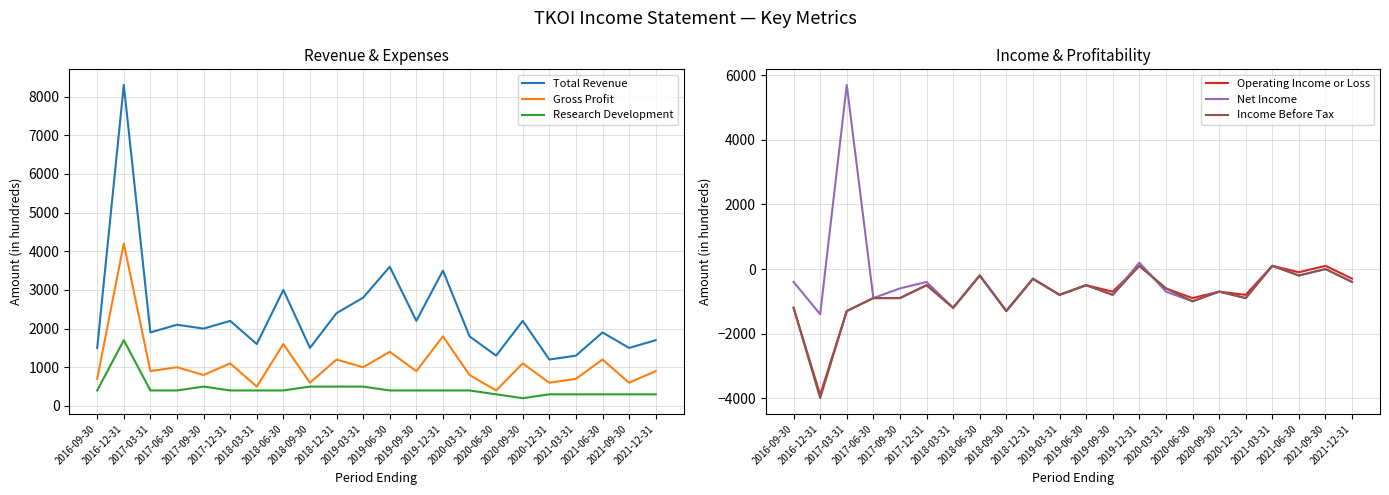

What is the average value of the Operating Income or Loss series?

-764